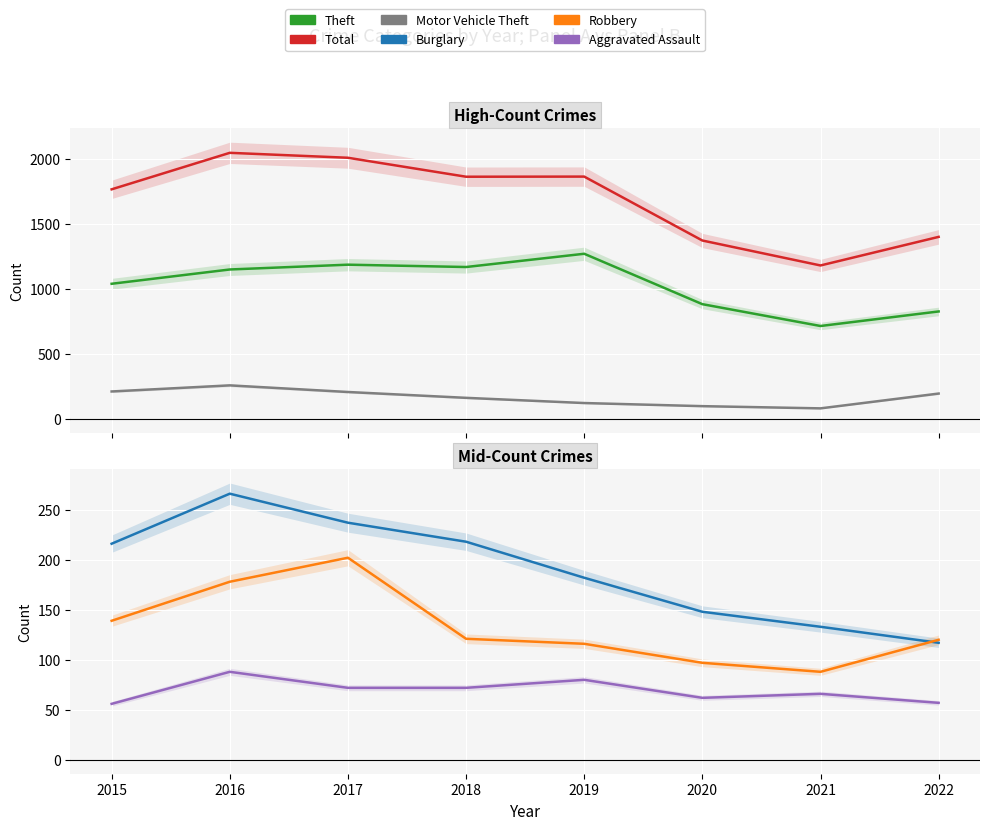

What is the value of the Aggravated Assault point at the 7th from the left?

66